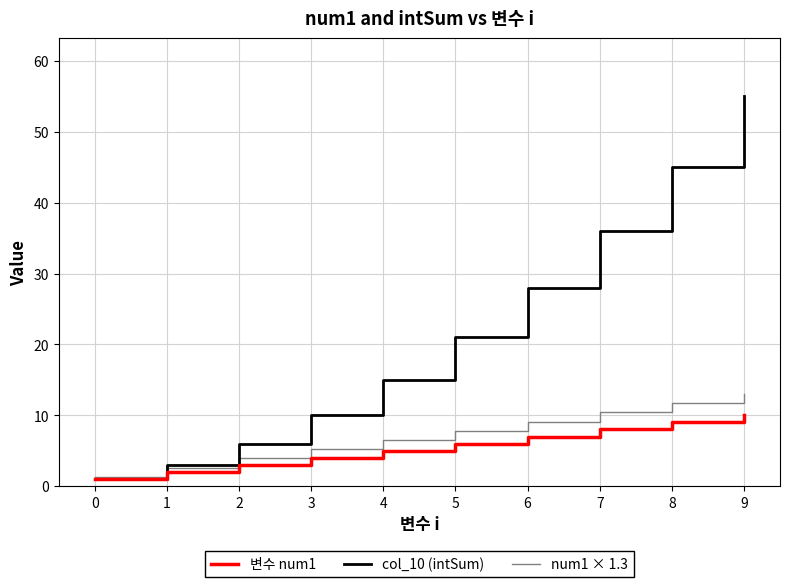

What is the greatest value displayed?

55.0